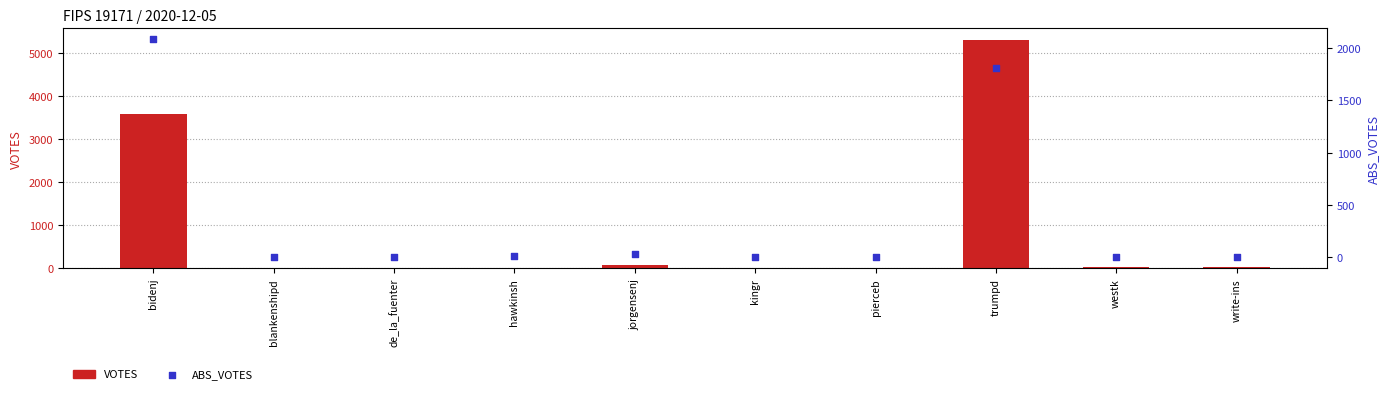

Which series contains the highest Y value?

VOTES